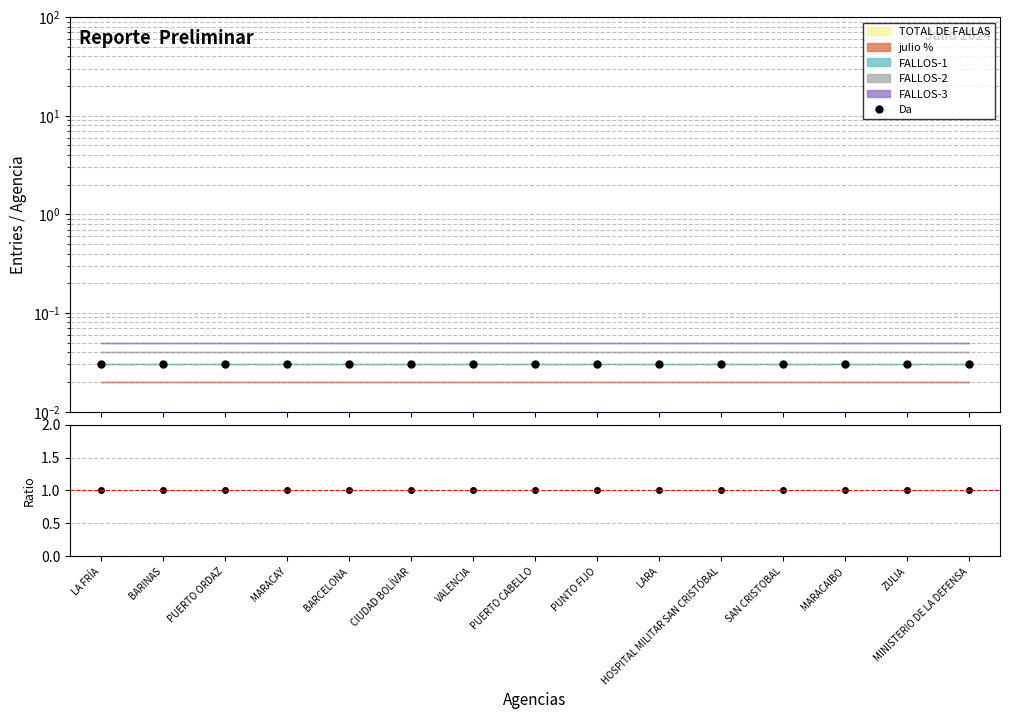

What is the label of the 3rd point from the right?

MARACAIBO